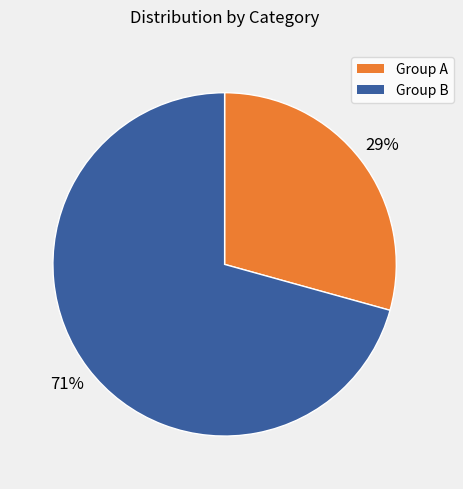

Combined, do Group B and Group A account for over 50%?

Yes